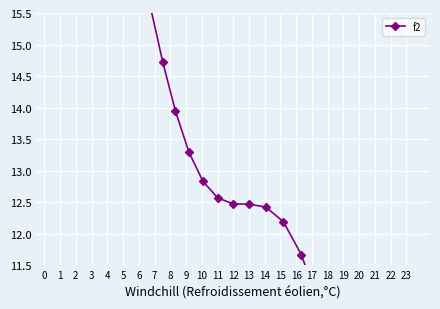

What is the difference between the maximum and minimum values?

21.9